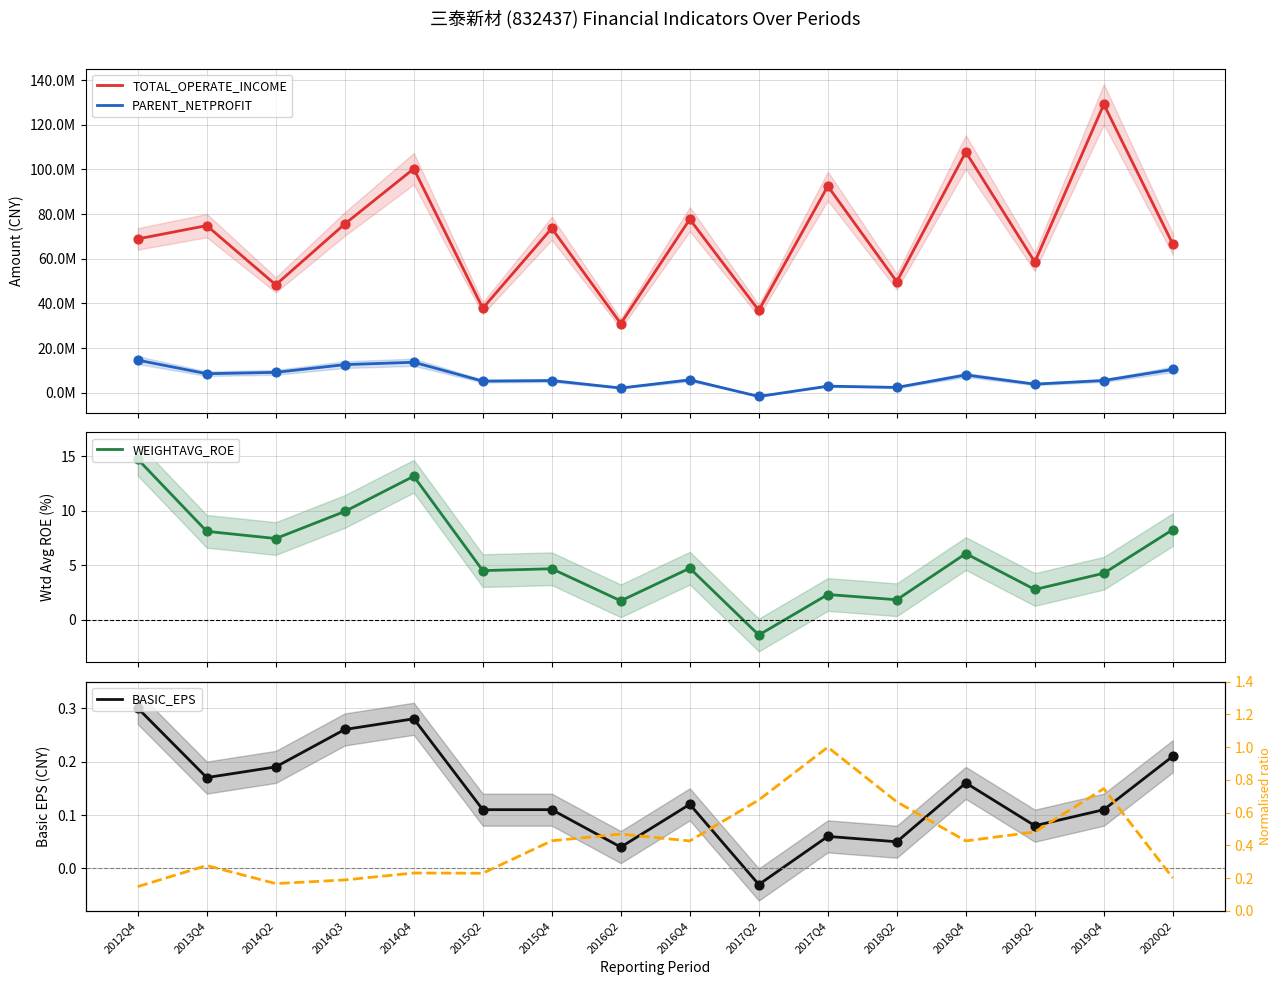

At how many categories does at least one series exceed 68966225?

8